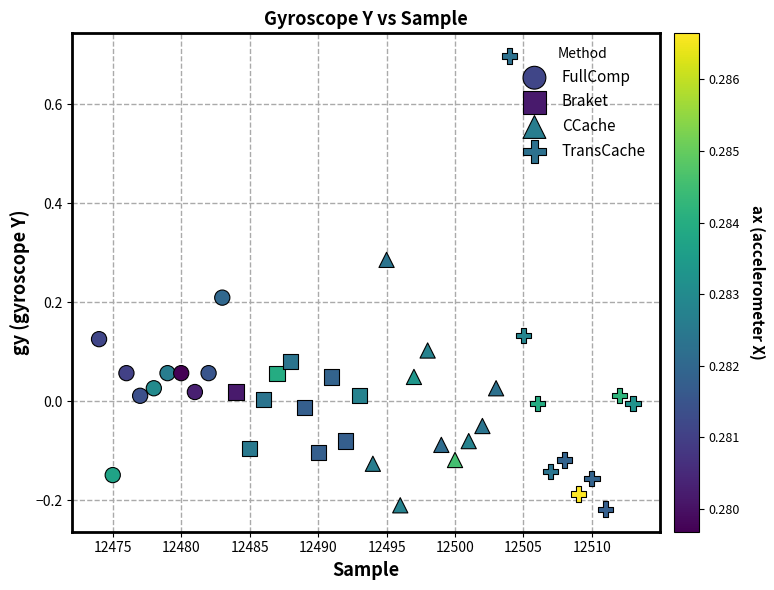

What are all the series names shown in the legend?

FullComp, Braket, CCache, TransCache